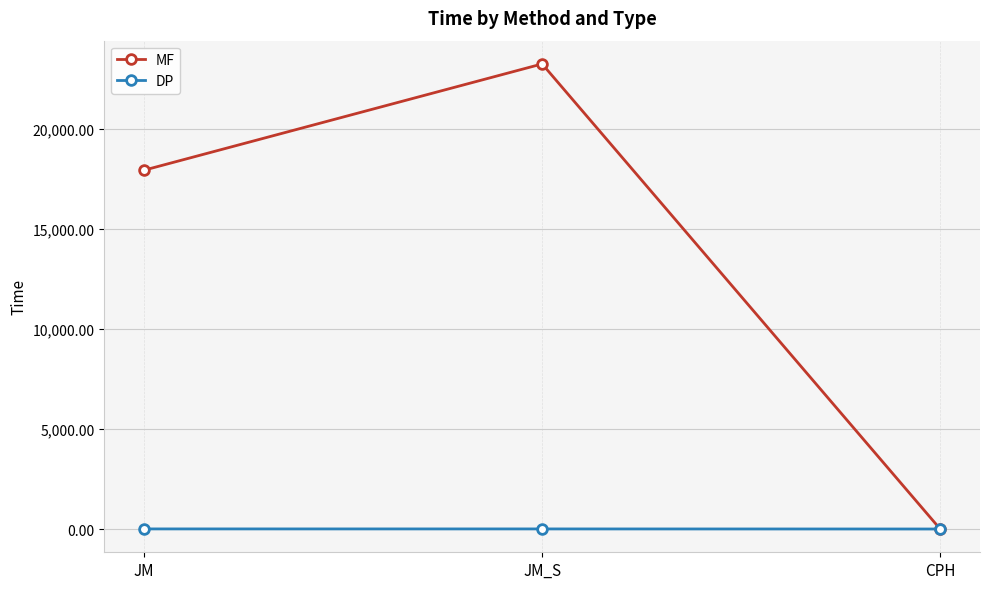

Is it true that MF equals 24354.0 at JM?

False